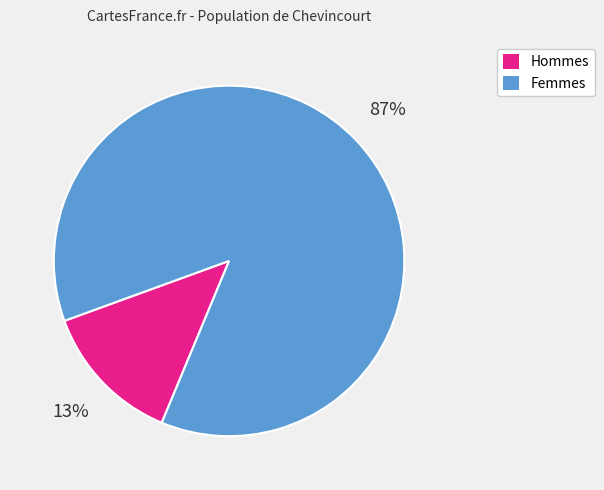

Do Hommes and Femmes together represent more than half of the pie?

Yes